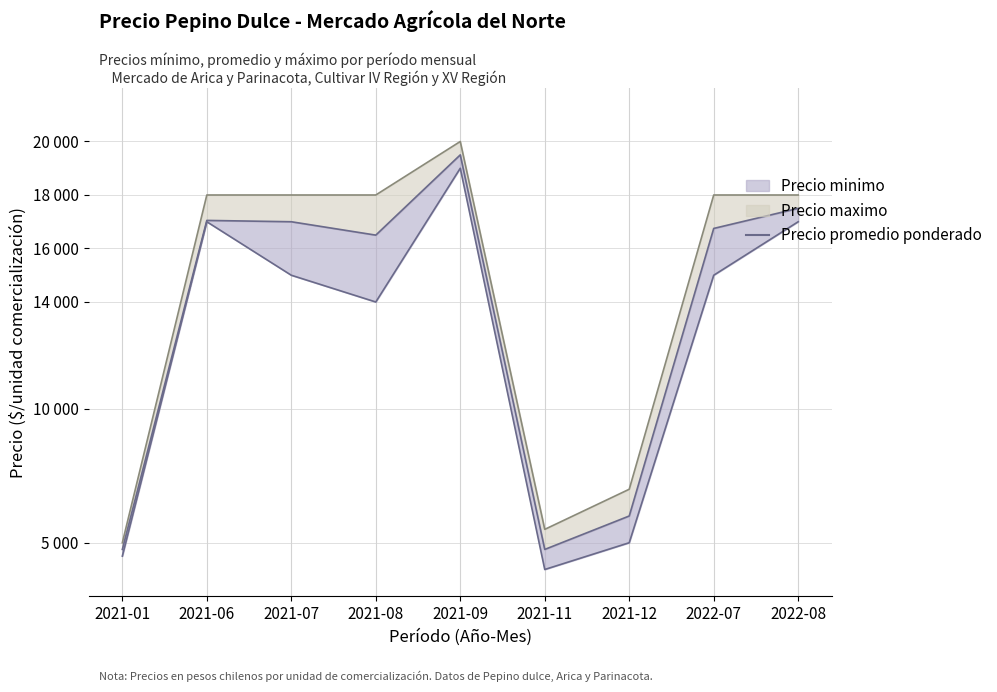

What is the change in value from 2021-06 to 2021-12?

-11050